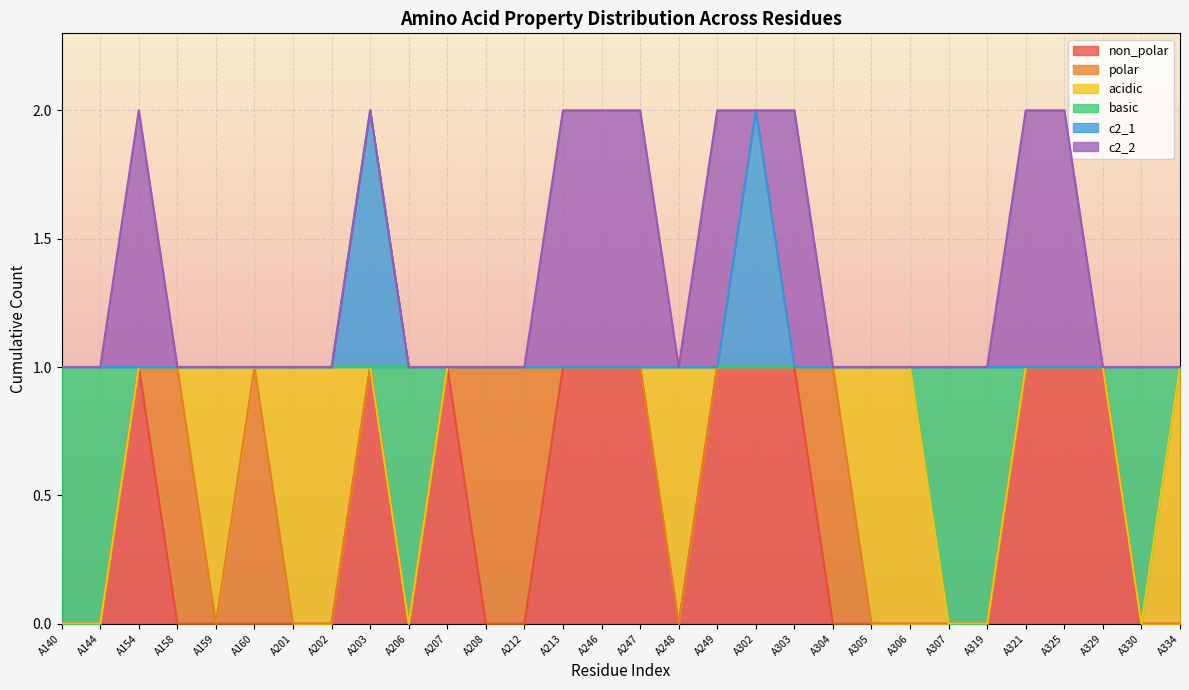

What are all the series names shown in the legend?

non_polar, polar, acidic, basic, c2_1, c2_2